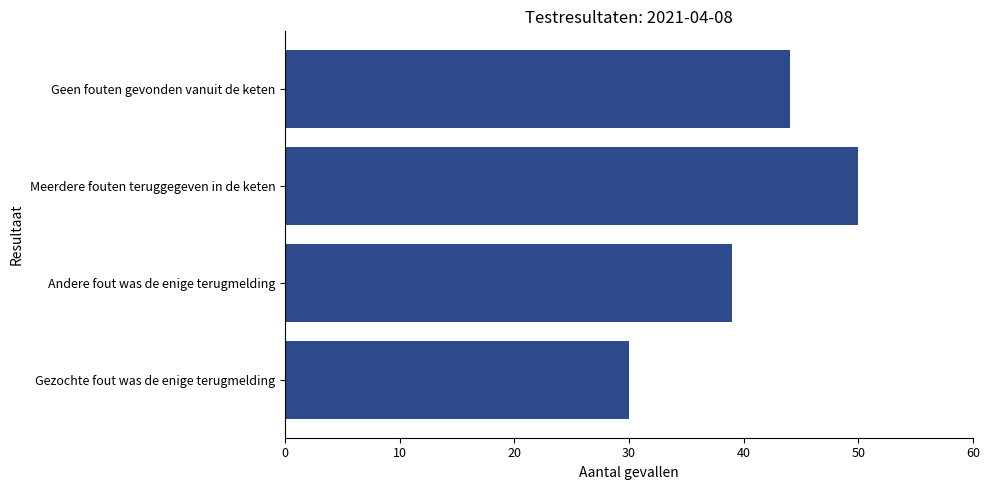

What is the difference between the maximum and minimum values?

20